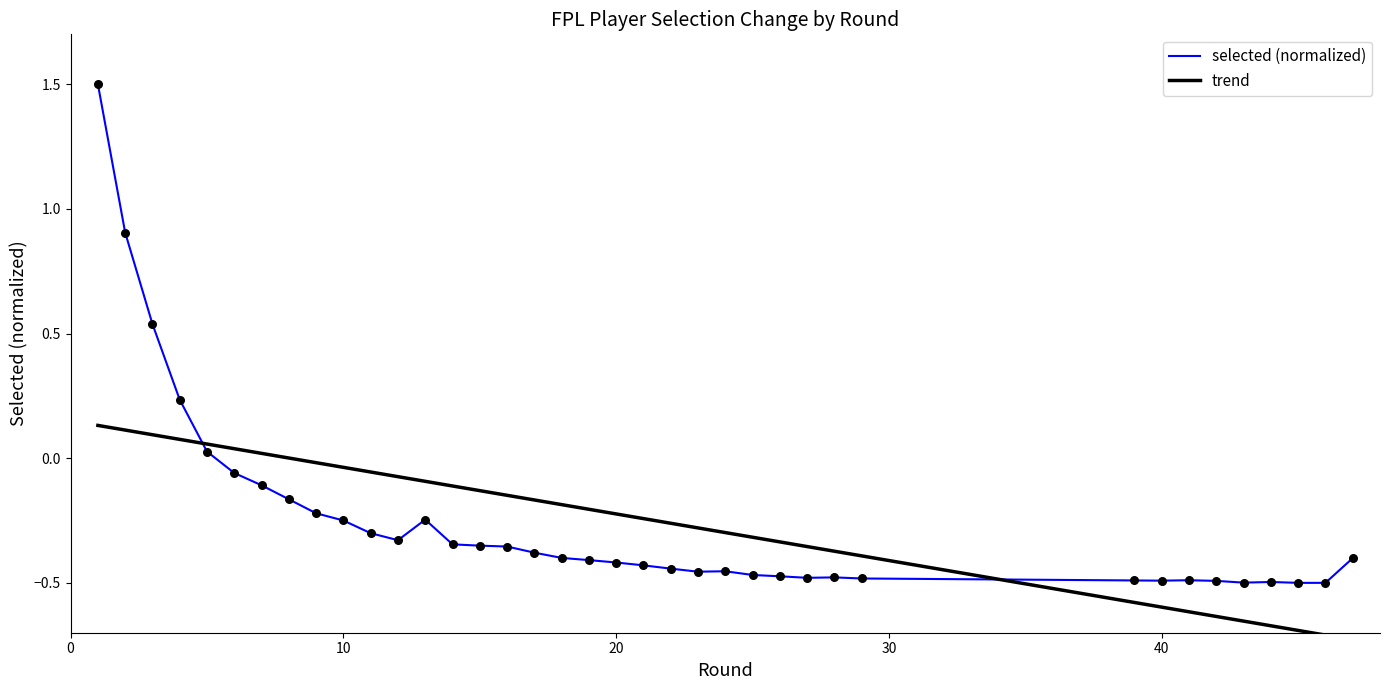

Is it true that selected (normalized) equals -0.4 at 20?

True